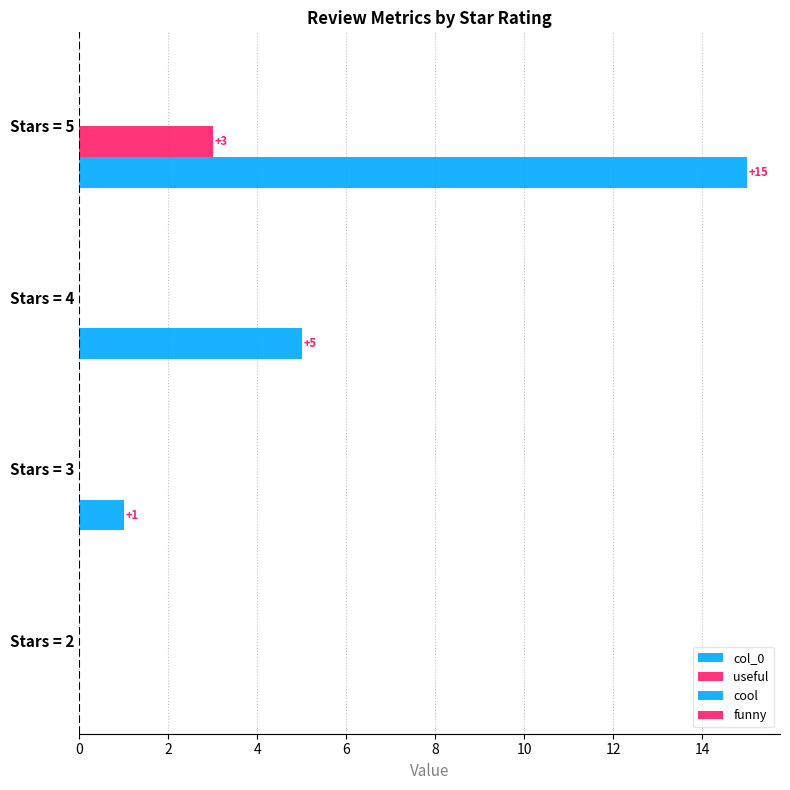

How many positive values does the col_0 series have?

3